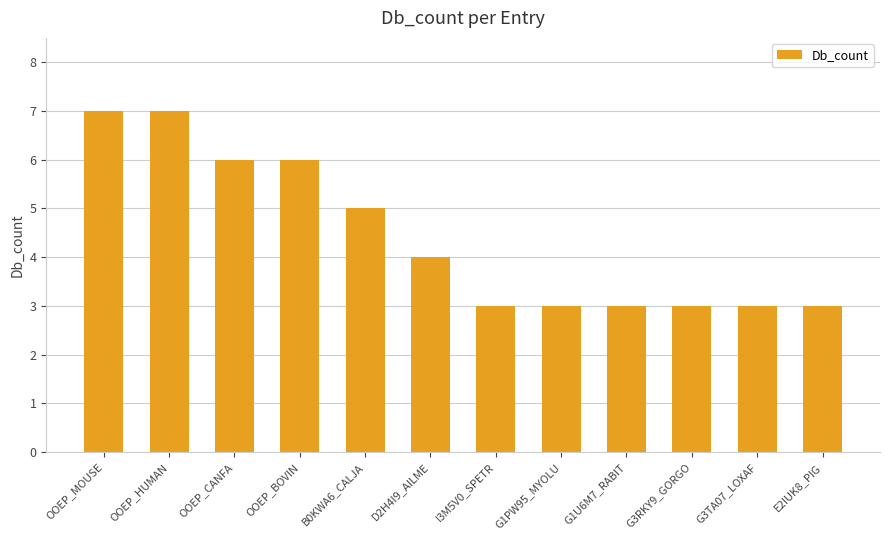

What is the ratio of the value at E2IUK8_PIG to the value at OOEP_HUMAN?

0.4